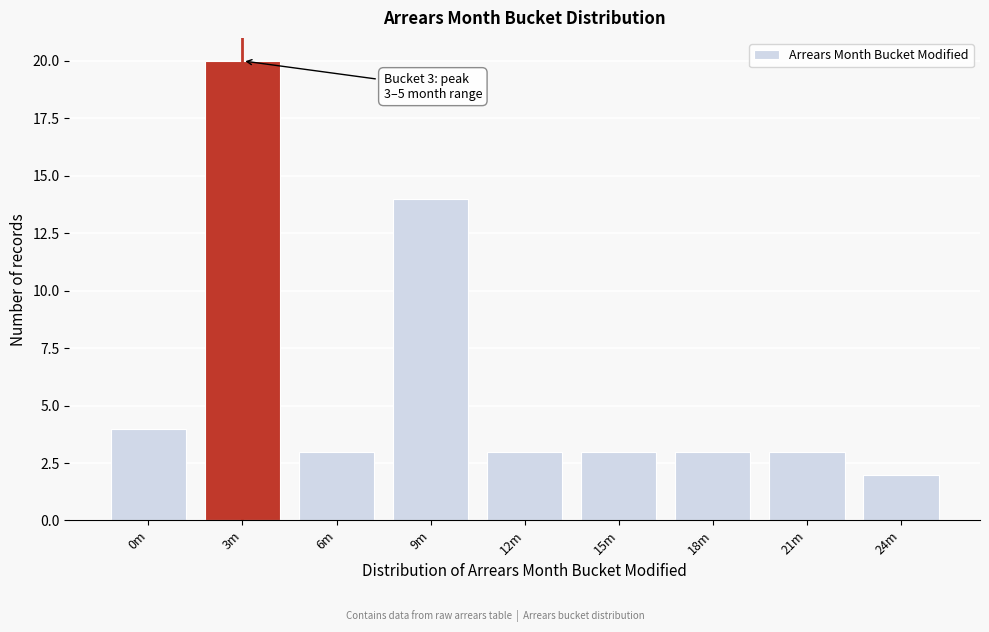

Reading left to right, extract all data points from this chart.

4	20	3	14	3	3	3	3	2